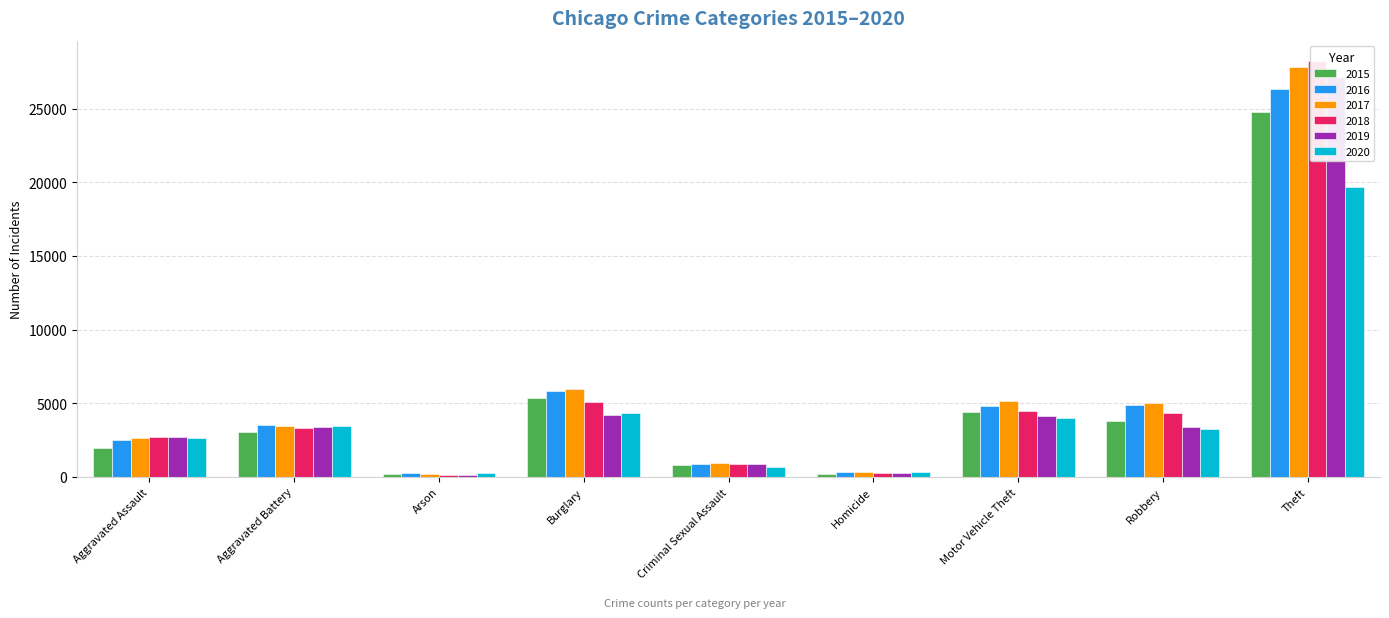

At how many categories does at least one series exceed 25040?

1